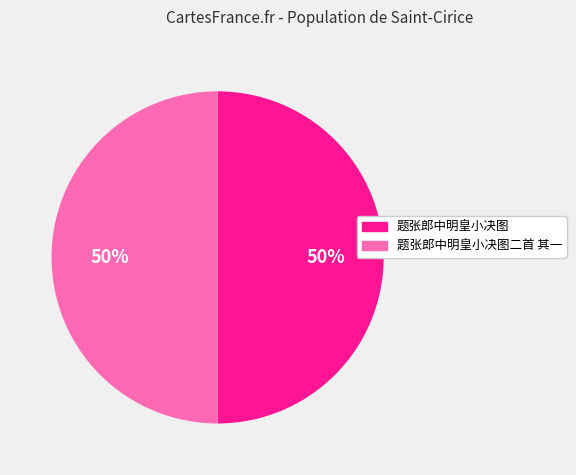

To the nearest percent, what portion does 题张郎中明皇小决图二首 其一 represent?

50%